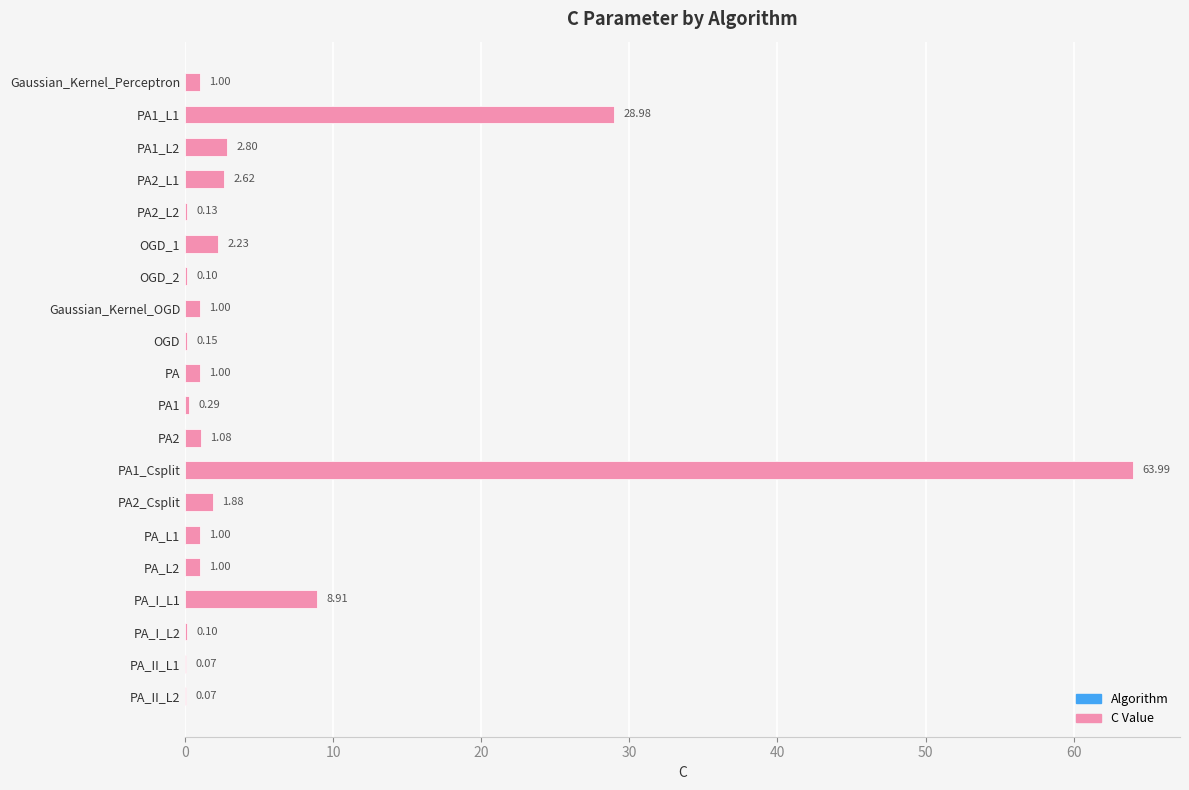

What is the change in value from OGD to PA1_Csplit?

+63.8